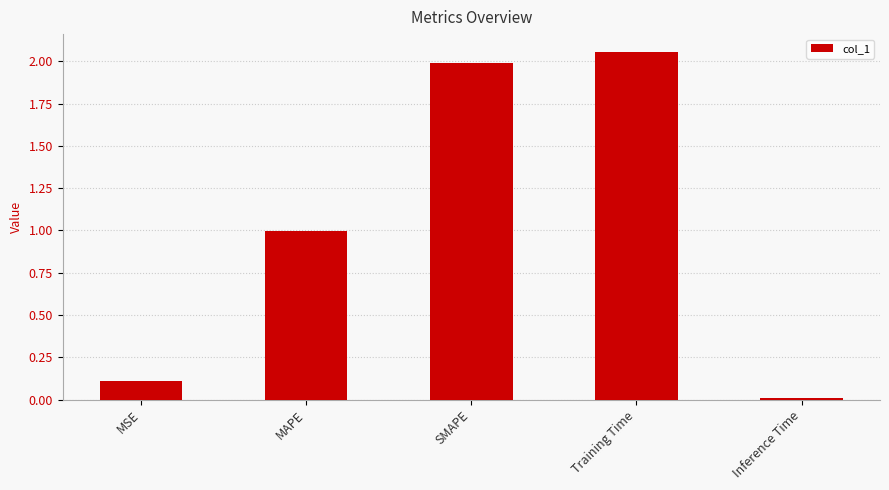

What is the label of the 3rd bar from the left?

SMAPE